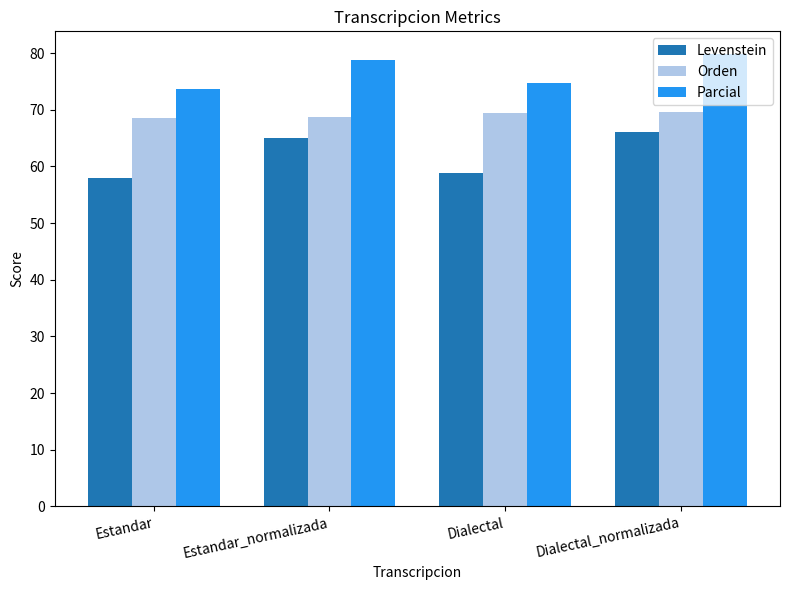

What is the average value of the Levenstein series?

62.0